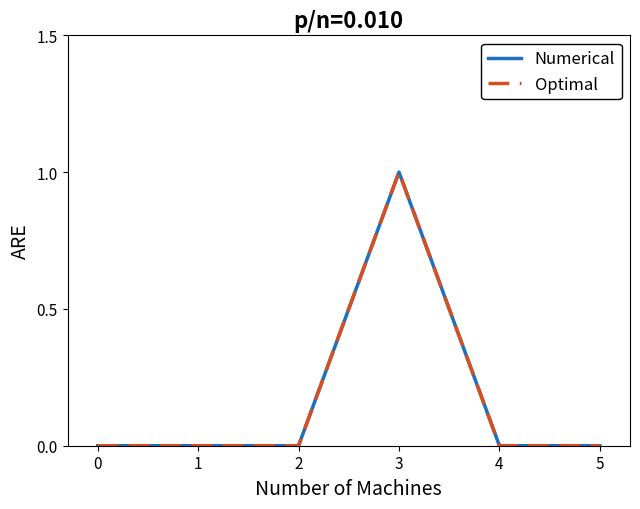

Does the chart display data point markers on the line(s)?

No